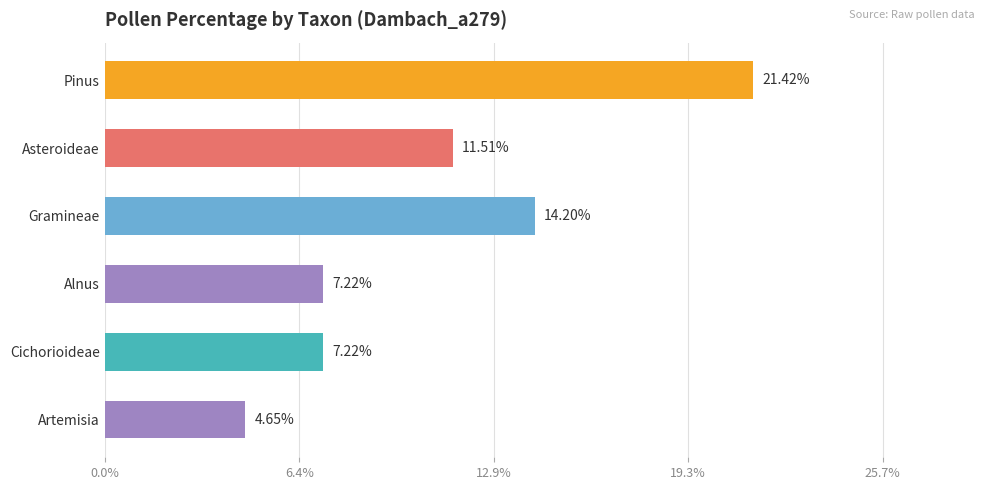

Between Asteroideae and Alnus, which is larger?

Asteroideae